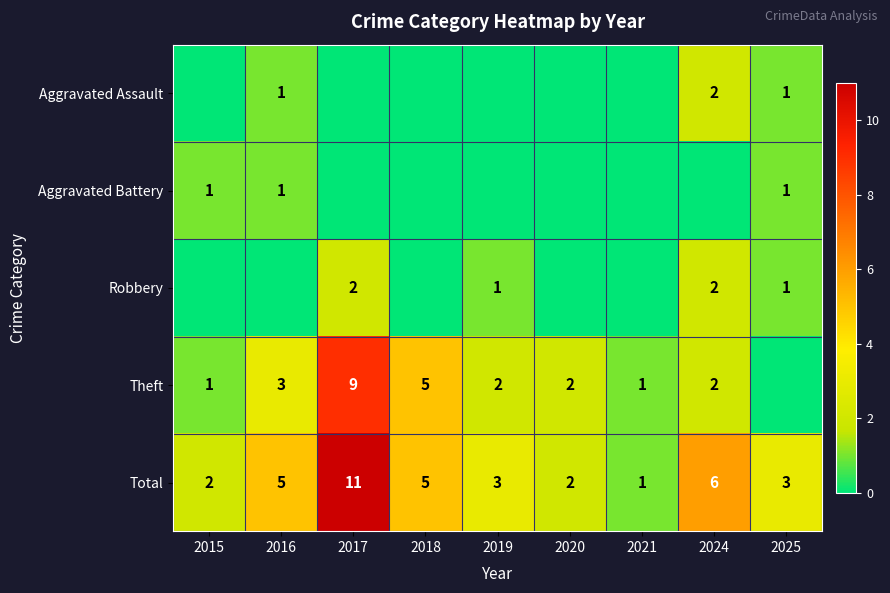

At which category does the chart reach its minimum across all series?

2015